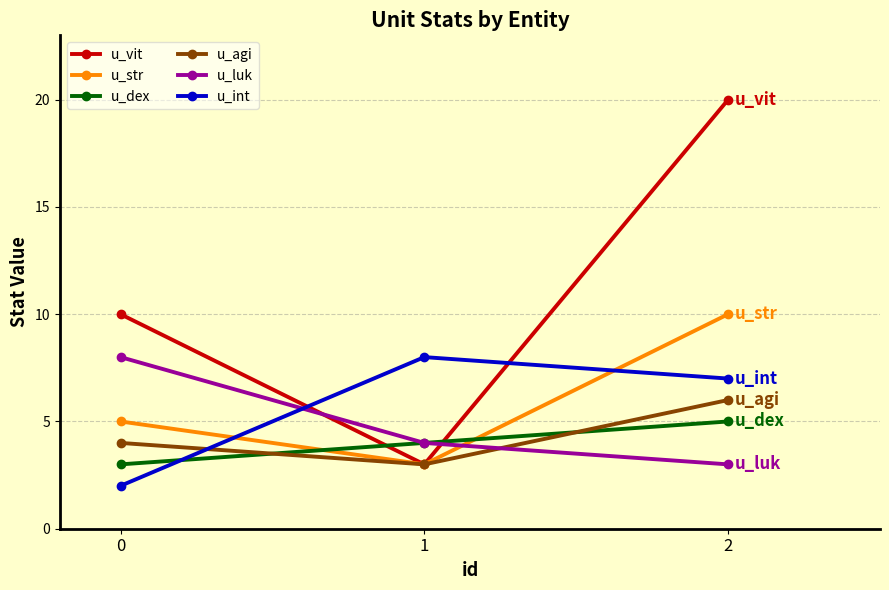

Is this an area chart (filled region under the line)?

No